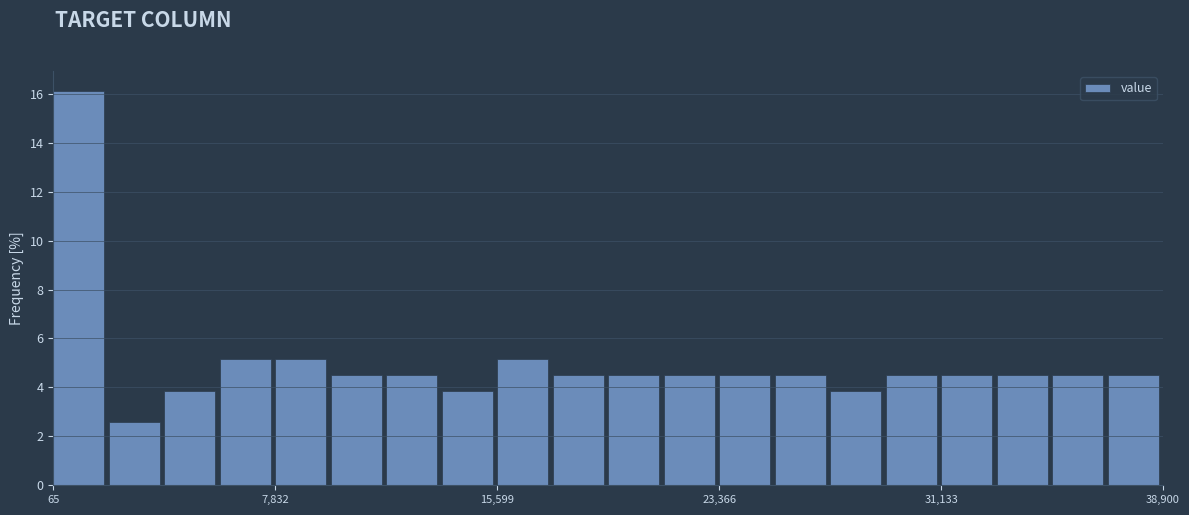

Read against the x-axis, roughly where is the centre of the tallest bar?

1000